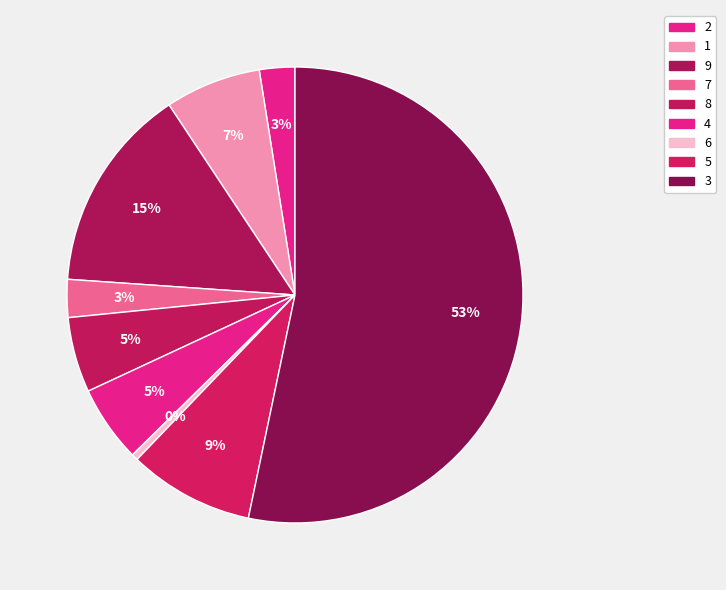

Between 9 and 2, which is larger?

9